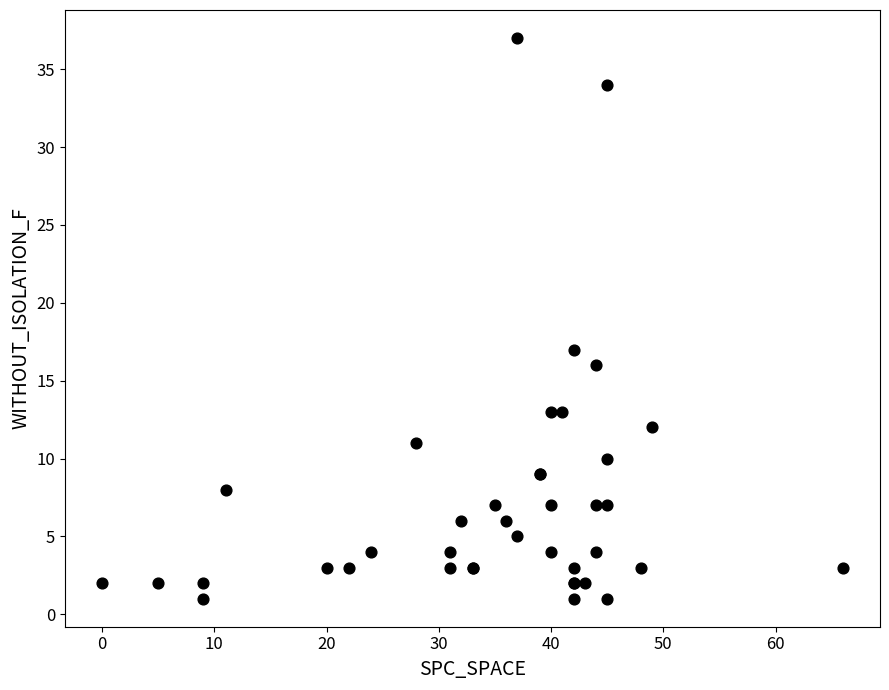

What Y value in the scatter plot is closest to 19?

17